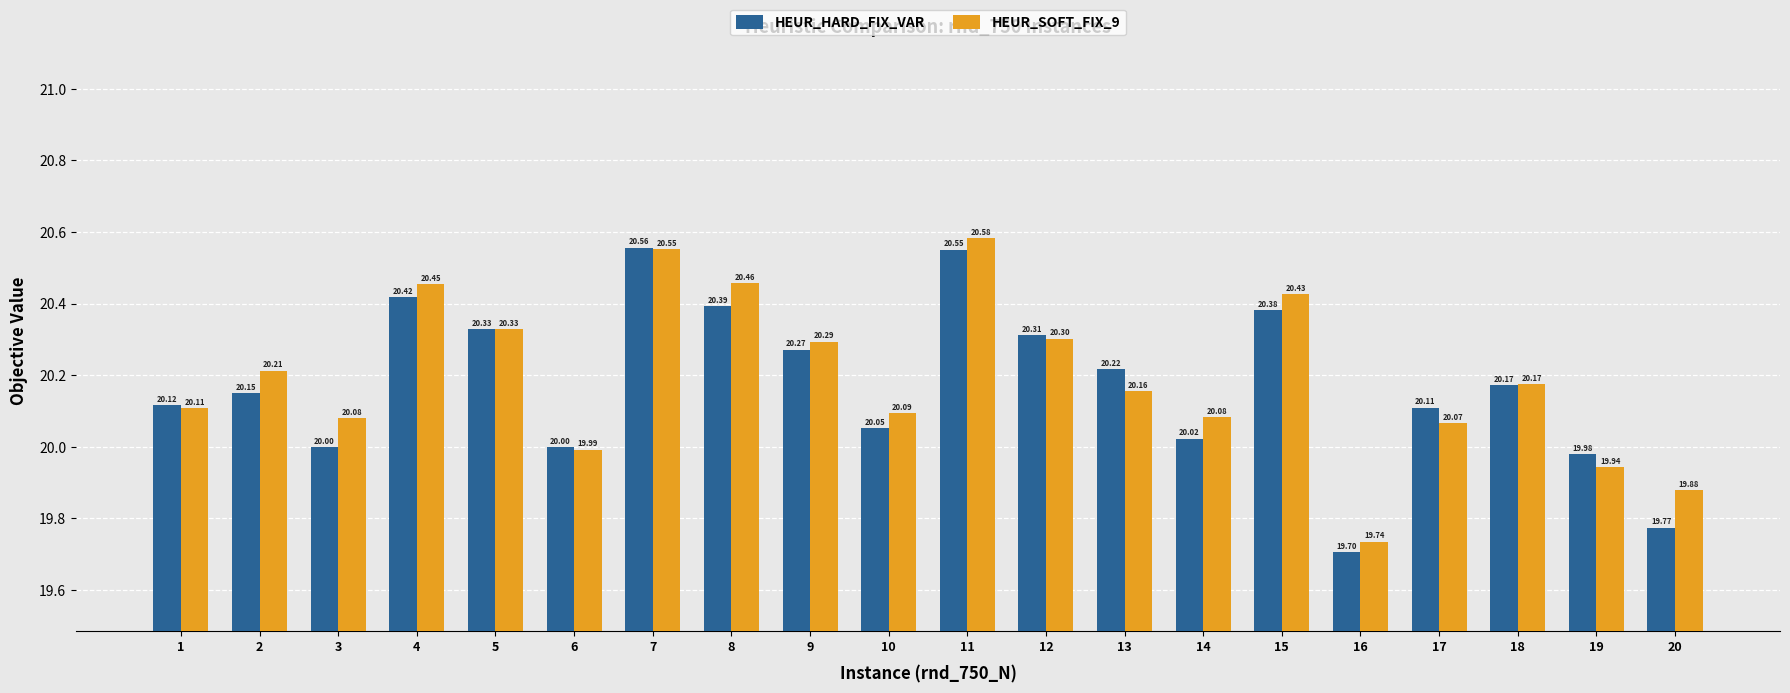

True or false: HEUR_HARD_FIX_VAR has a value of 28.8 at 6.

False